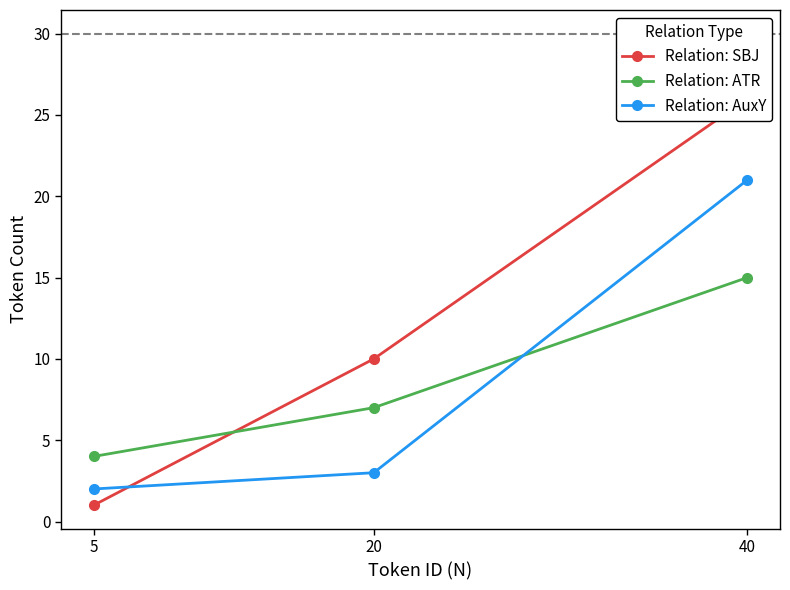

Reading left to right, list all the values displayed in this chart.

Relation: SBJ: 5=1	20=10	40=26
Relation: ATR: 5=4	20=7	40=15
Relation: AuxY: 5=2	20=3	40=21